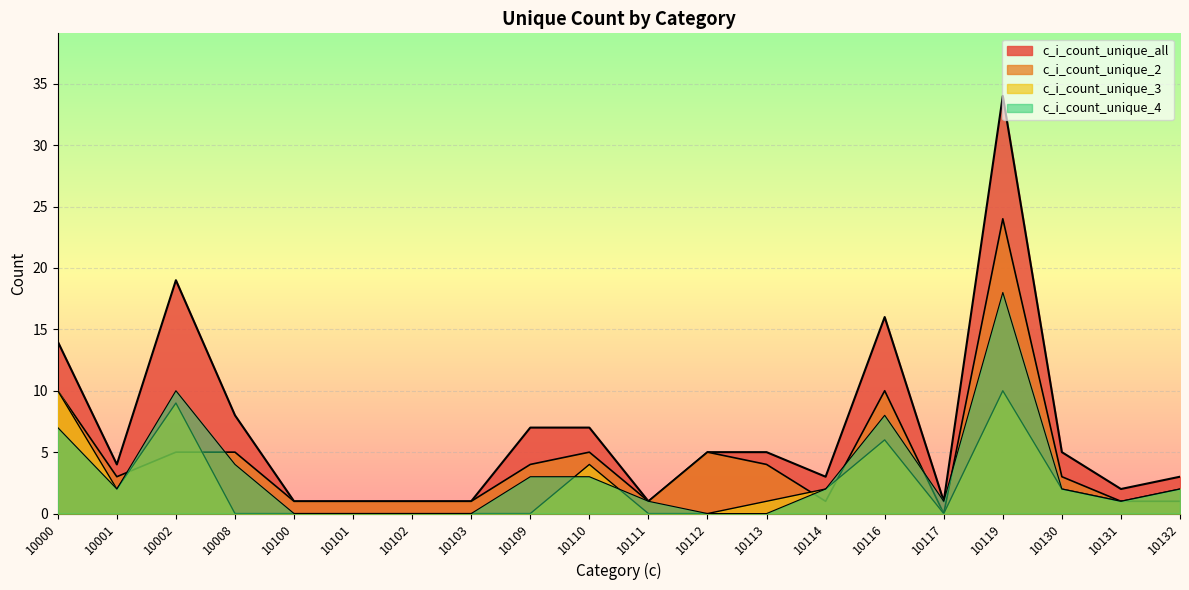

How many series are shown in this chart?

4